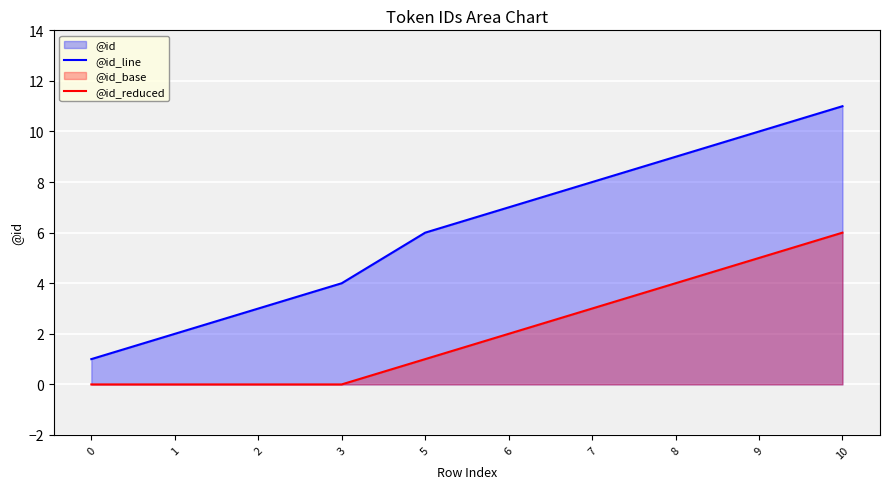

How many lines are shown in the chart?

2